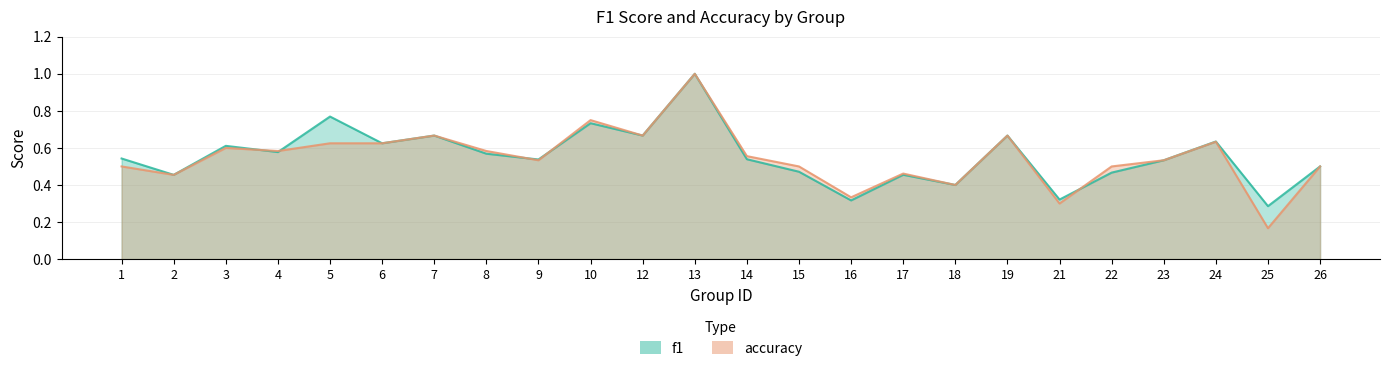

Reading left to right, what are all the values shown in this chart?

f1: 0.5	0.5	0.6	0.6	0.8	0.6	0.7	0.6	0.5	0.7	0.7	1.0	0.5	0.5	0.3	0.5	0.4	0.7	0.3	0.5	0.5	0.6	0.3	0.5
accuracy: 0.5	0.5	0.6	0.6	0.6	0.6	0.7	0.6	0.5	0.8	0.7	1.0	0.6	0.5	0.3	0.5	0.4	0.7	0.3	0.5	0.5	0.6	0.2	0.5